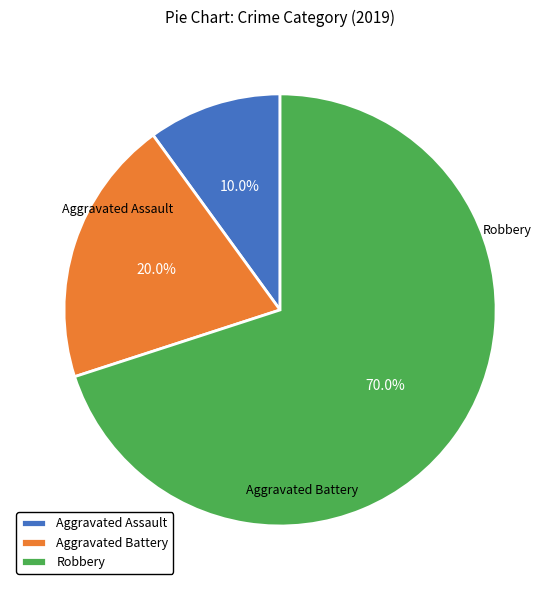

What percentage is NOT represented by Aggravated Battery?

80.0%